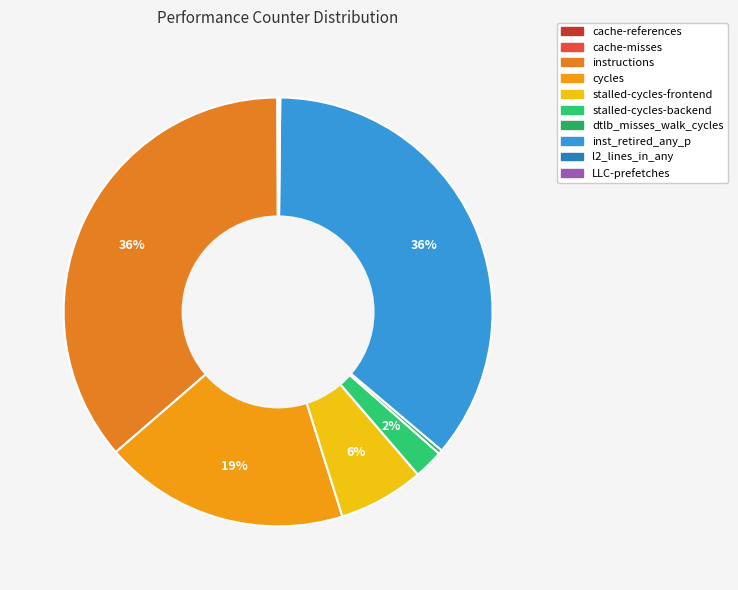

The cycles slice represents 6% of the pie. True or false?

False